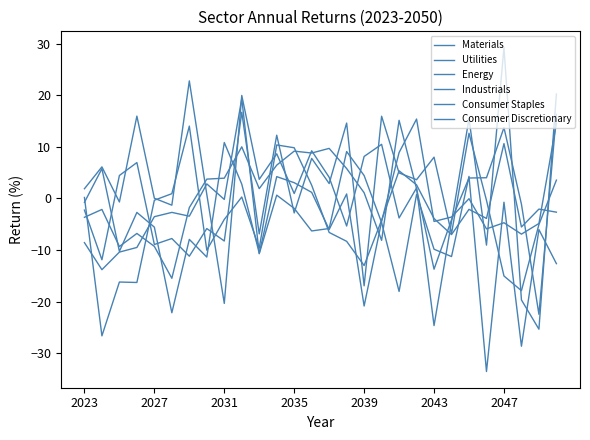

Which series has the largest total across all categories?

Materials